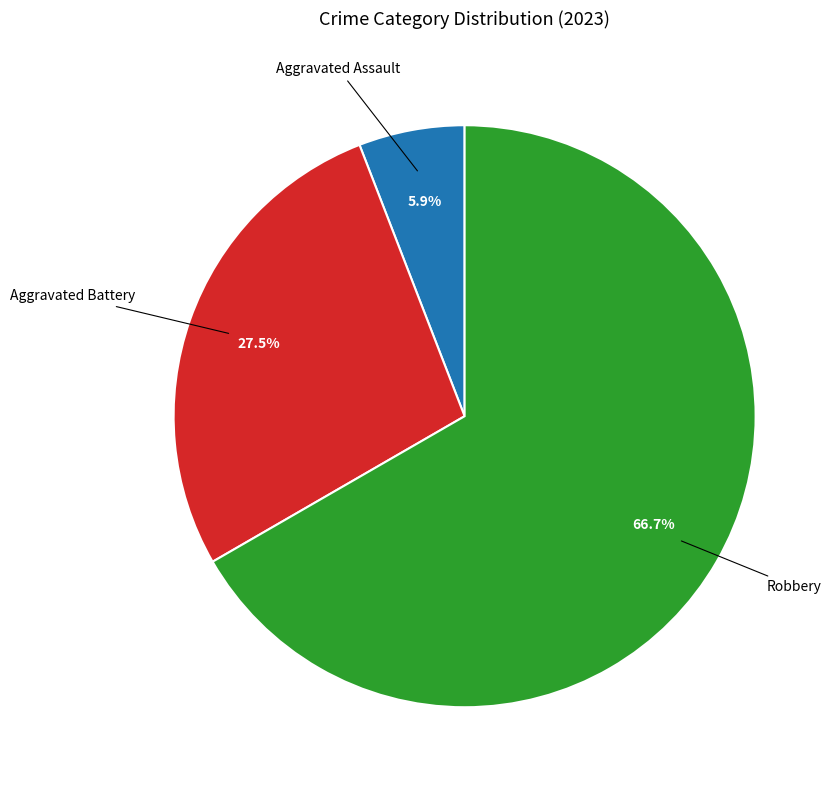

Does any single category account for the majority?

Yes